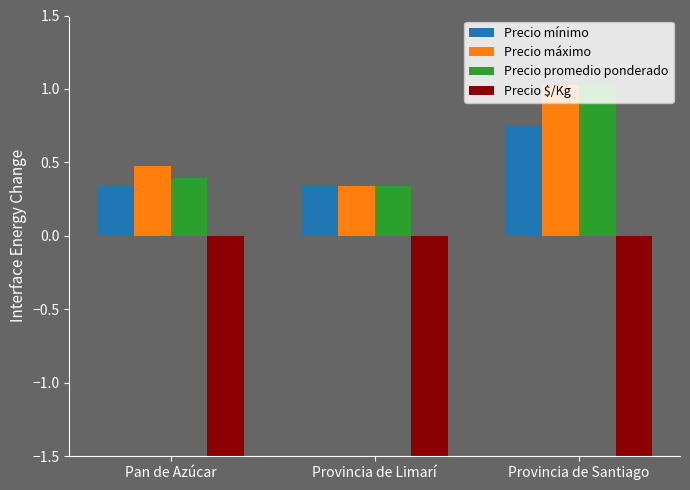

What is the value of the Precio mínimo bar at the 3rd from the left?

0.8